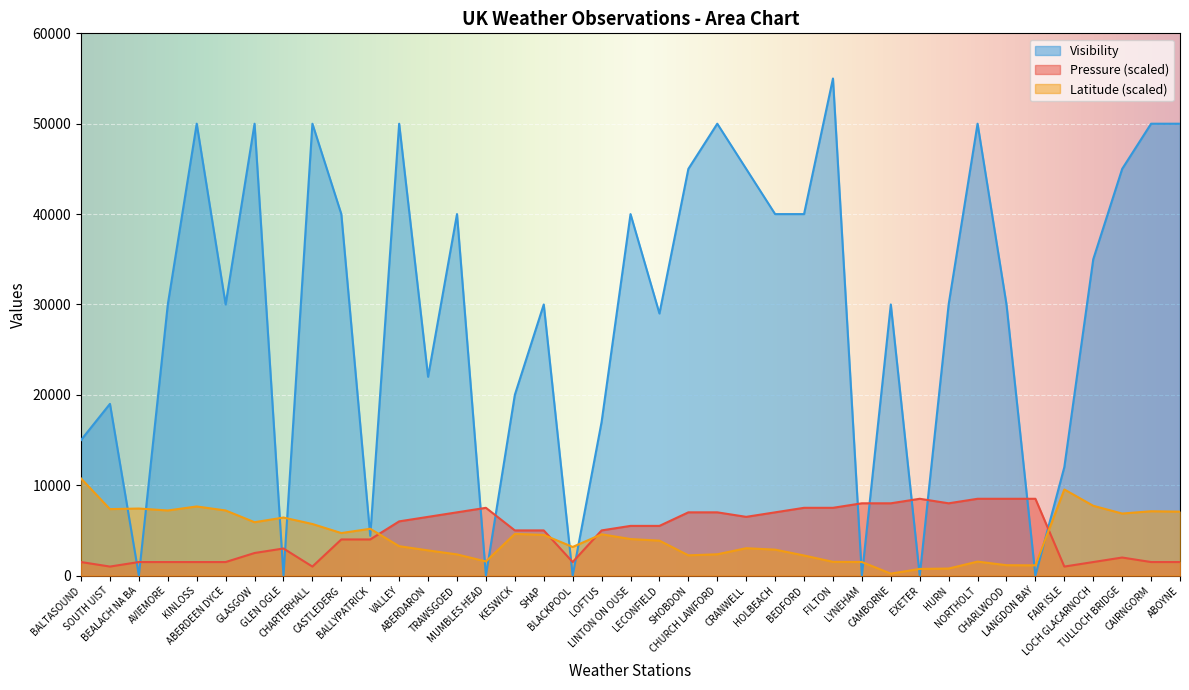

How many lines are shown in the chart?

3